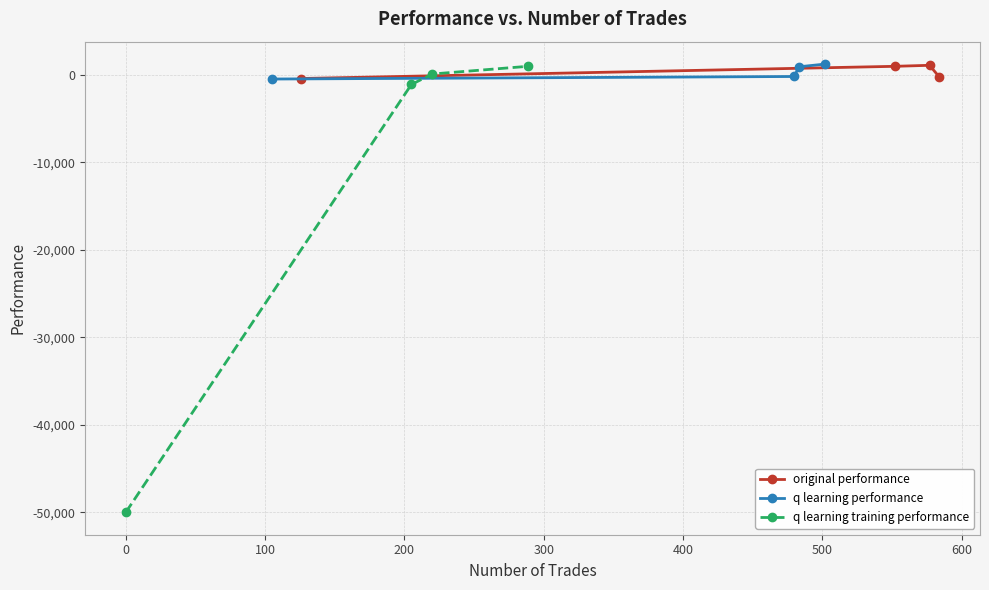

How many interior local peaks does the original performance series have?

1